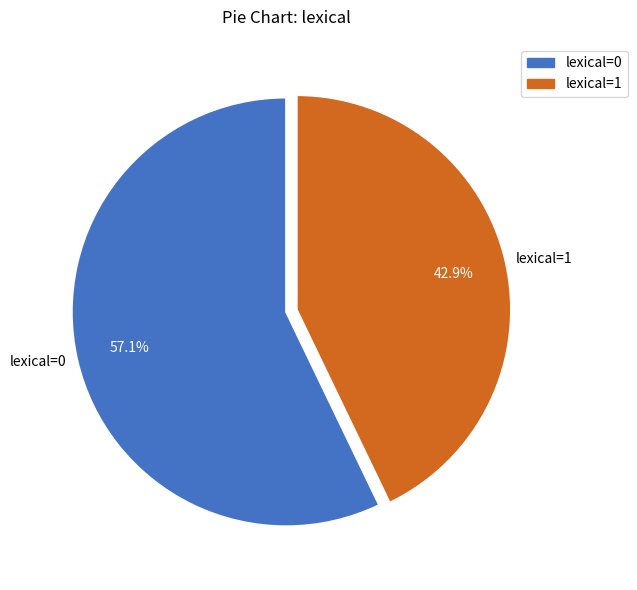

What portion of the pie excludes lexical=0?

42.9%